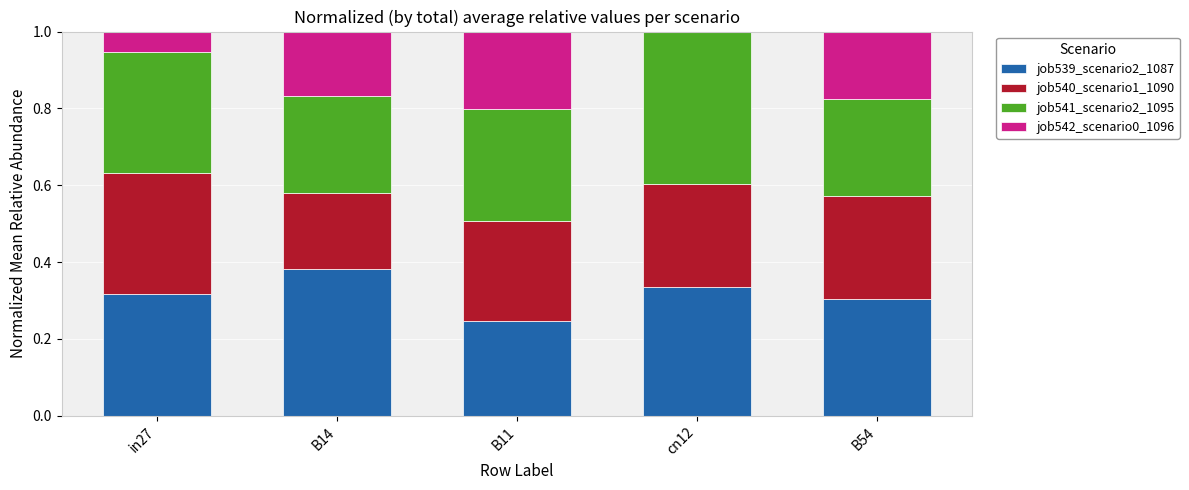

The job539_scenario2_1087 series shows 0.1 at B54. True or false?

False